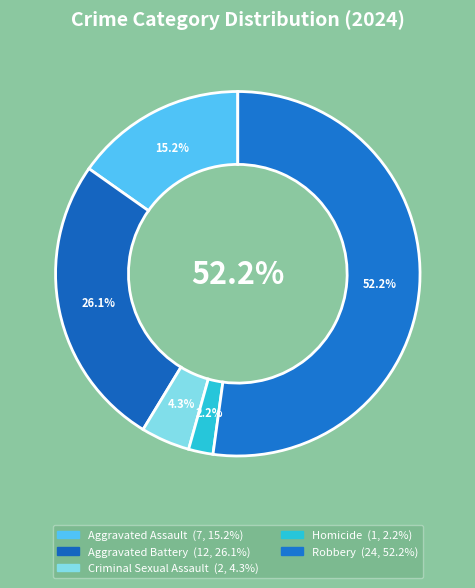

What percentage is the Homicide slice, to the nearest percent?

2%